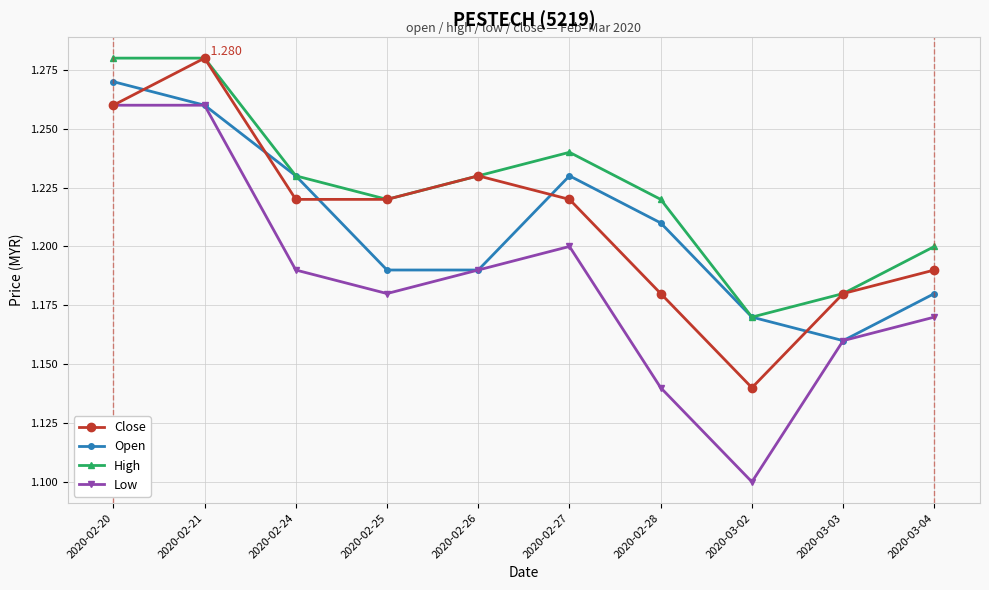

Is the value of High at 2020-02-24 greater than the value of Low at 2020-03-04?

Yes